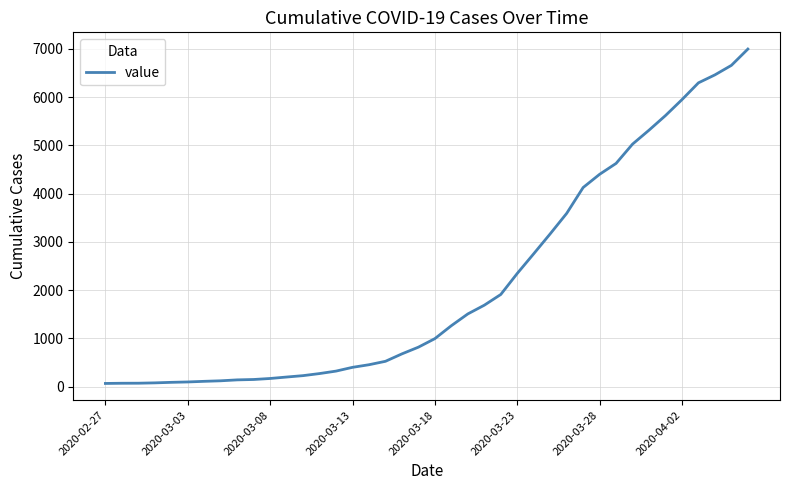

What is the maximum value shown in the chart?

6995